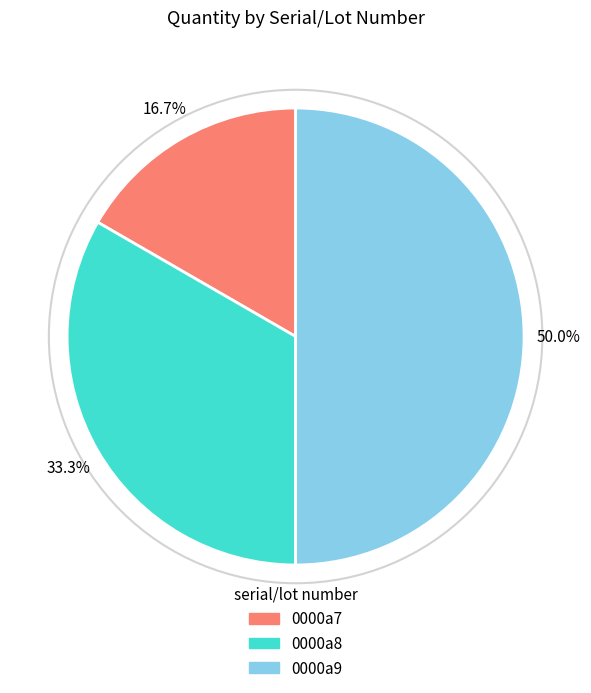

The 0000a9 slice represents 50% of the pie. True or false?

True